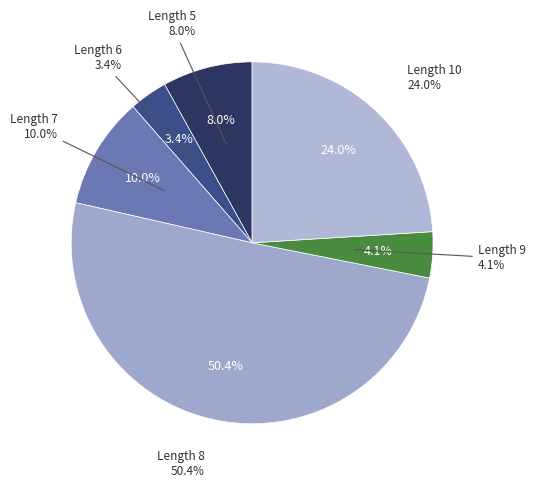

What is the largest slice in the pie chart?

8